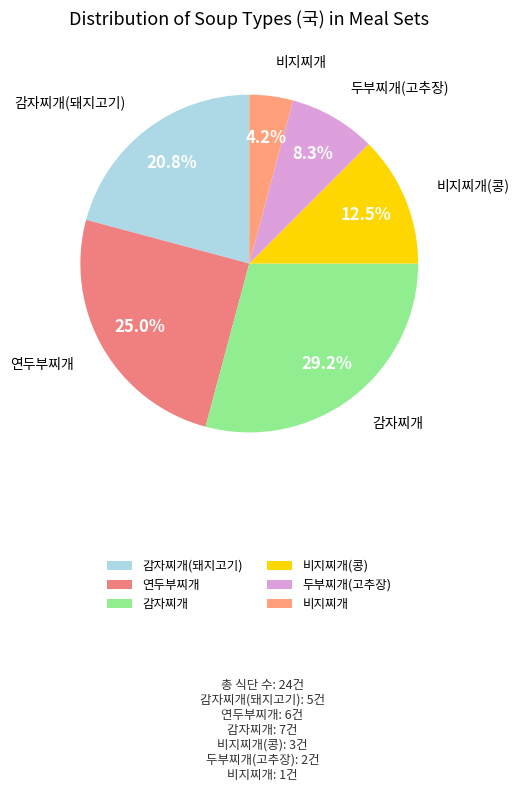

To the nearest percent, what percentage of the pie is 감자찌개?

29%